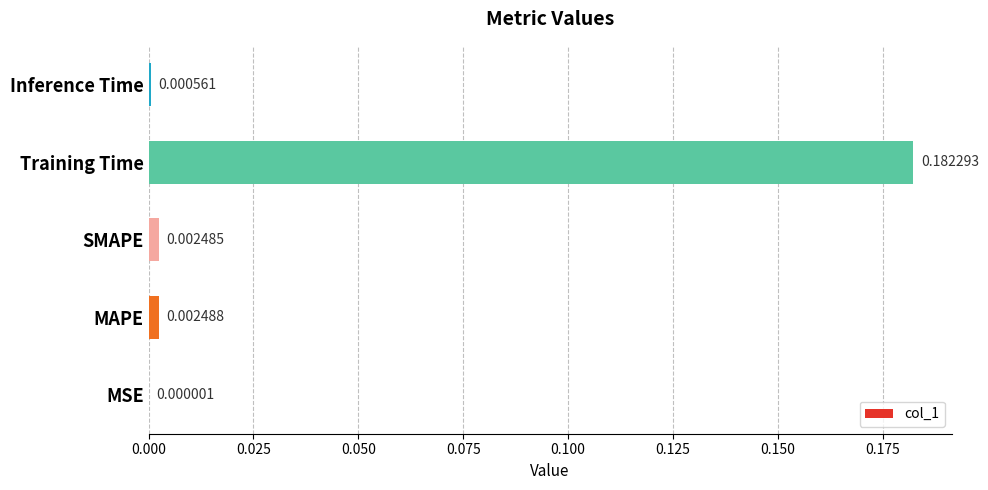

Where is the data nearest to the value 0?

MSE